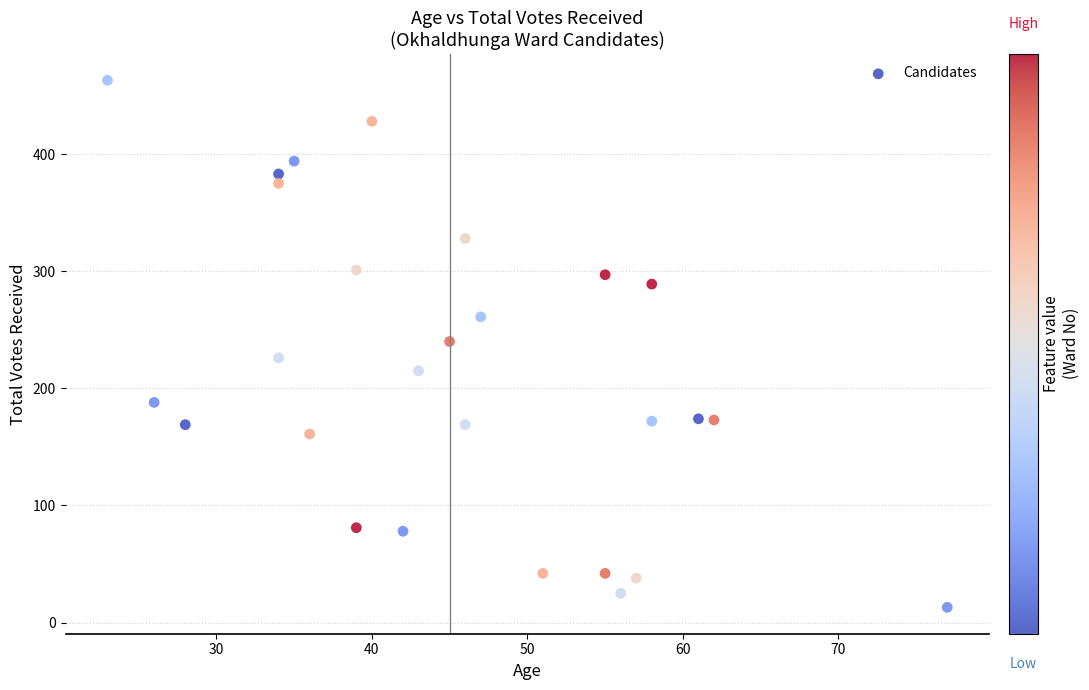

What is the range of X values (max minus min)?

54